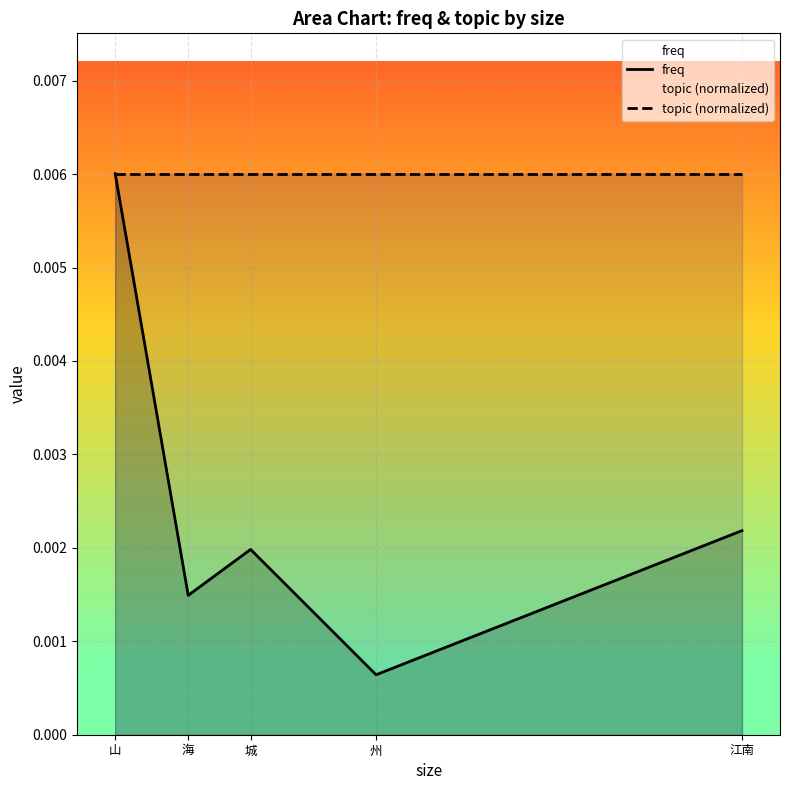

True or false: freq and topic (normalized) cross at least once.

False